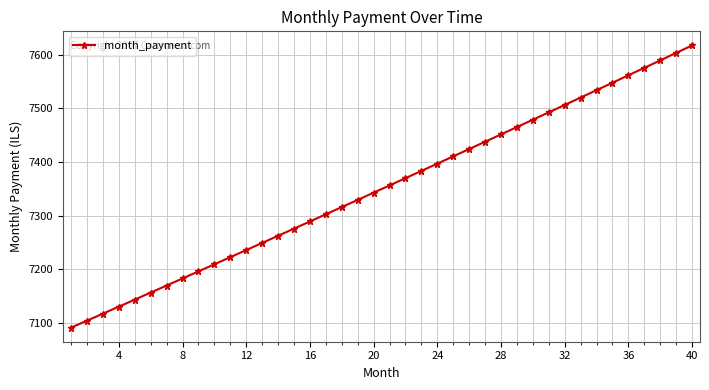

What is the smallest value displayed?

7091.8